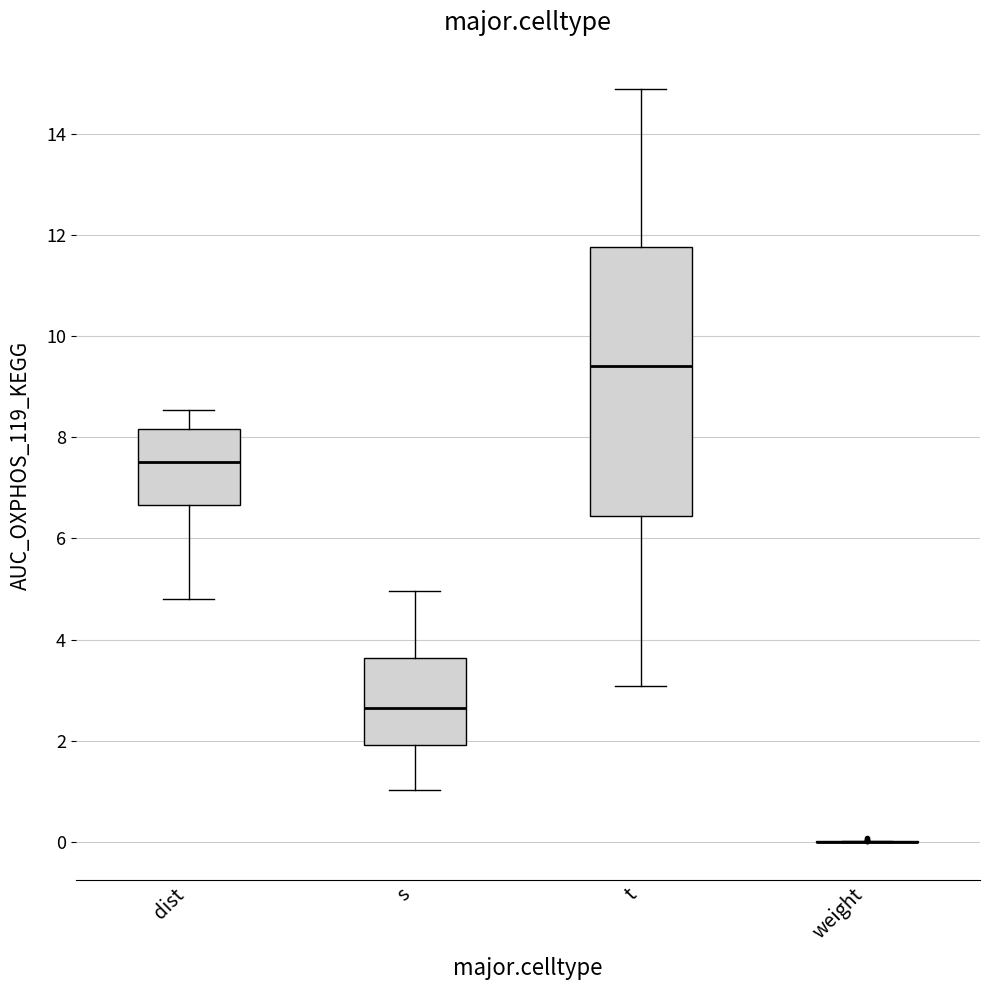

Reading left to right, read every box against the y-axis: the position of its median line, the range the box covers, and the ends of its whiskers. The values are not printed on the chart, so give them approximately, as read against the axis.

dist: median 7.6, box 6.6 to 8.2, whiskers 4.8 to 8.6
s: median 2.6, box 2.0 to 3.6, whiskers 1.0 to 5.0
t: median 9.4, box 6.4 to 11.8, whiskers 3.0 to 14.8
weight: box collapsed to a line at 0.0, whiskers 0.0 to 0.0